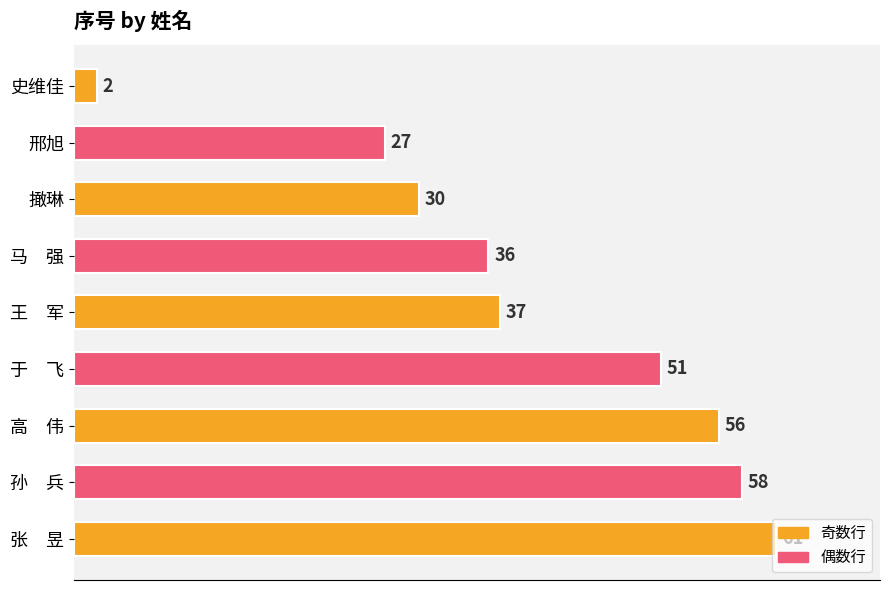

Between 邢旭 and 于　飞, which is larger?

于　飞